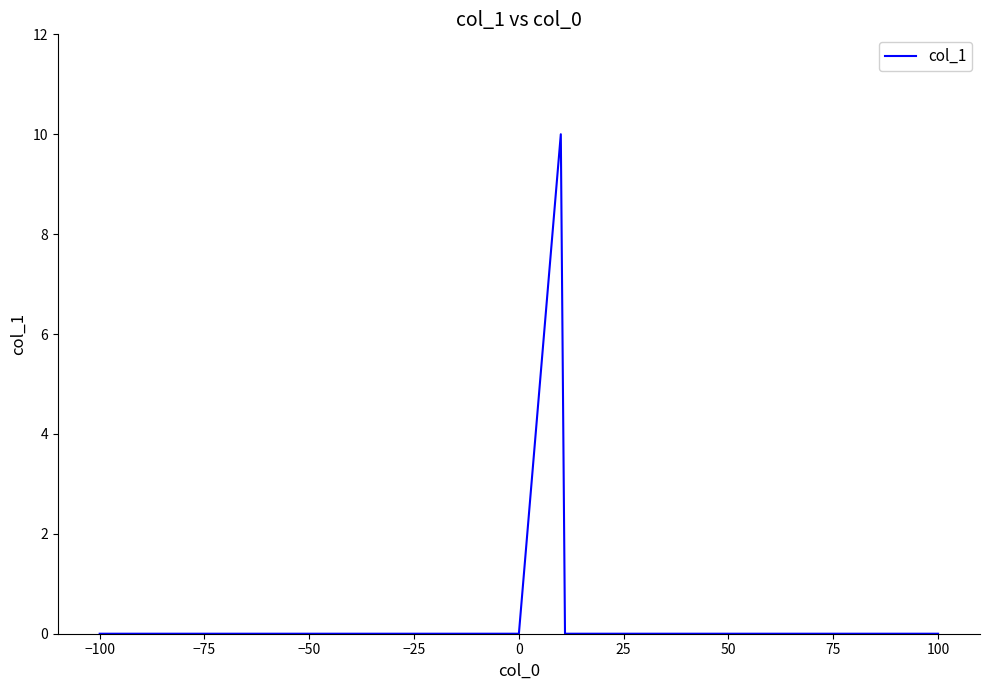

What is the greatest value displayed?

10